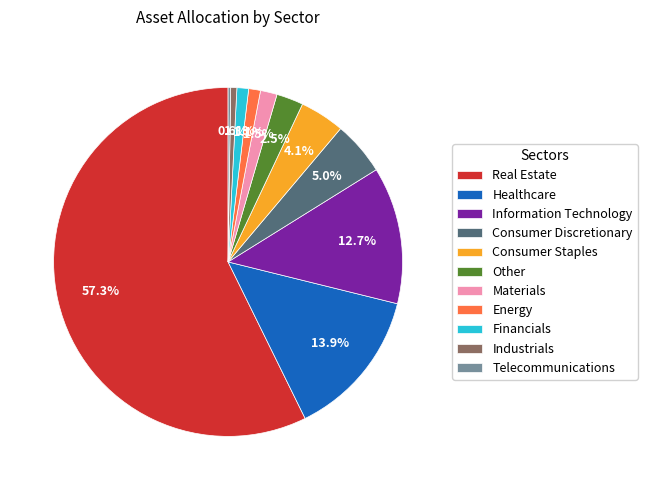

What is the largest slice in the pie chart?

Real Estate